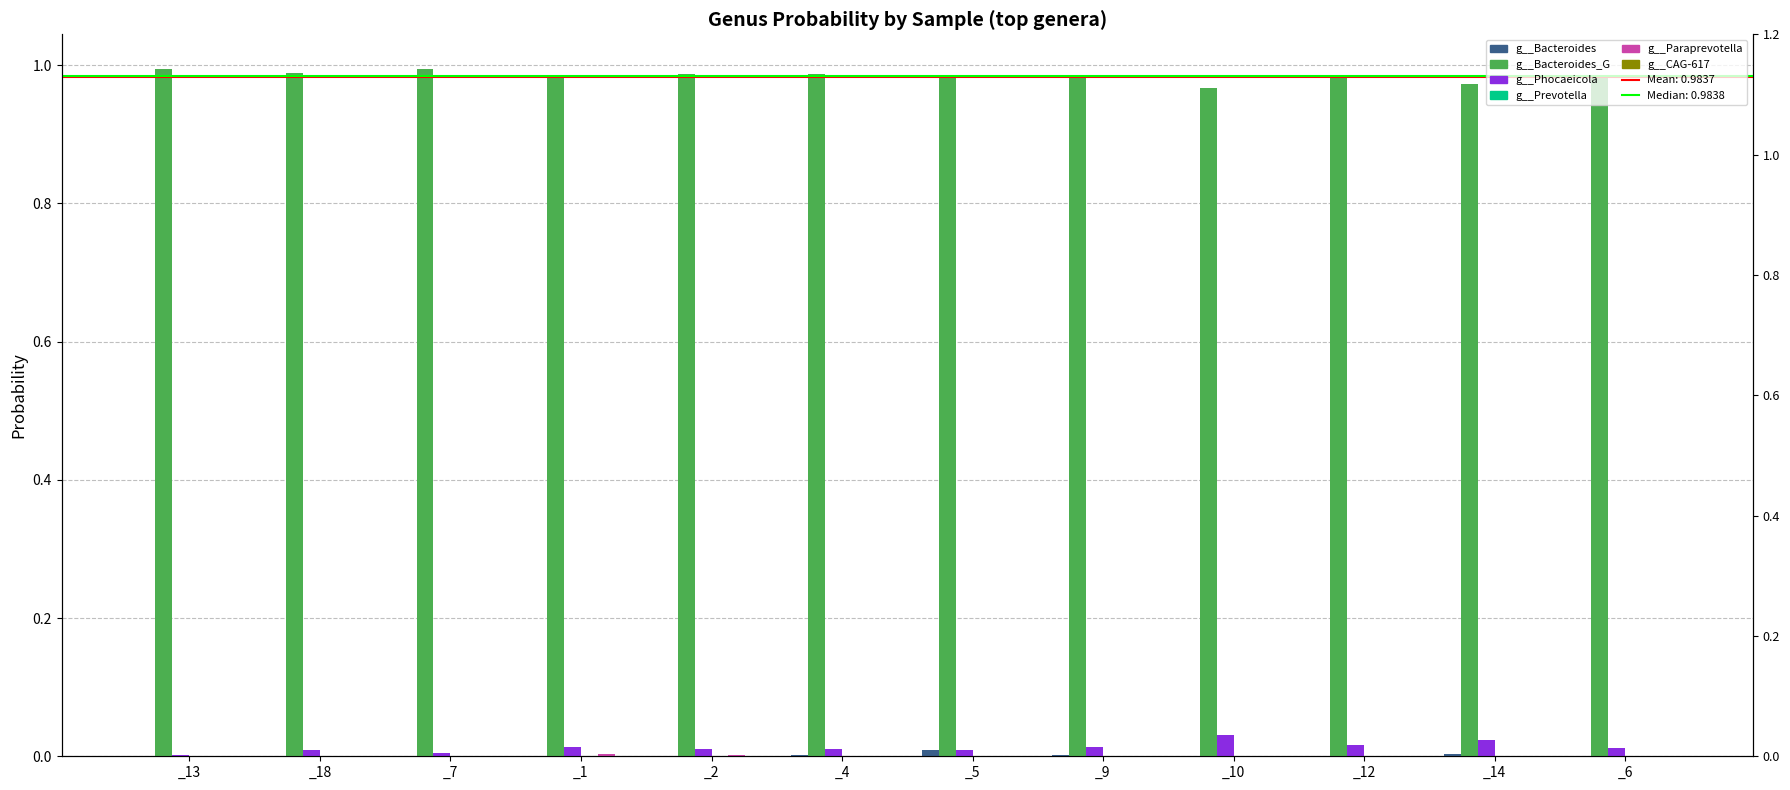

Between _14 and _10, which is larger?

_14